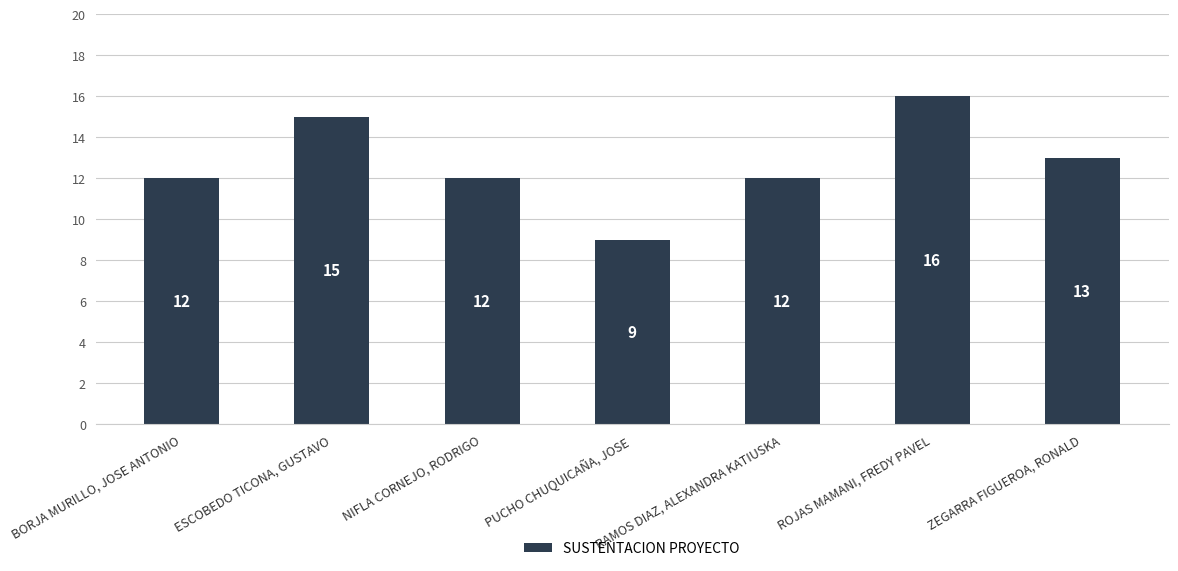

At which category does the chart reach its minimum across all series?

PUCHO CHUQUICAÑA, JOSE